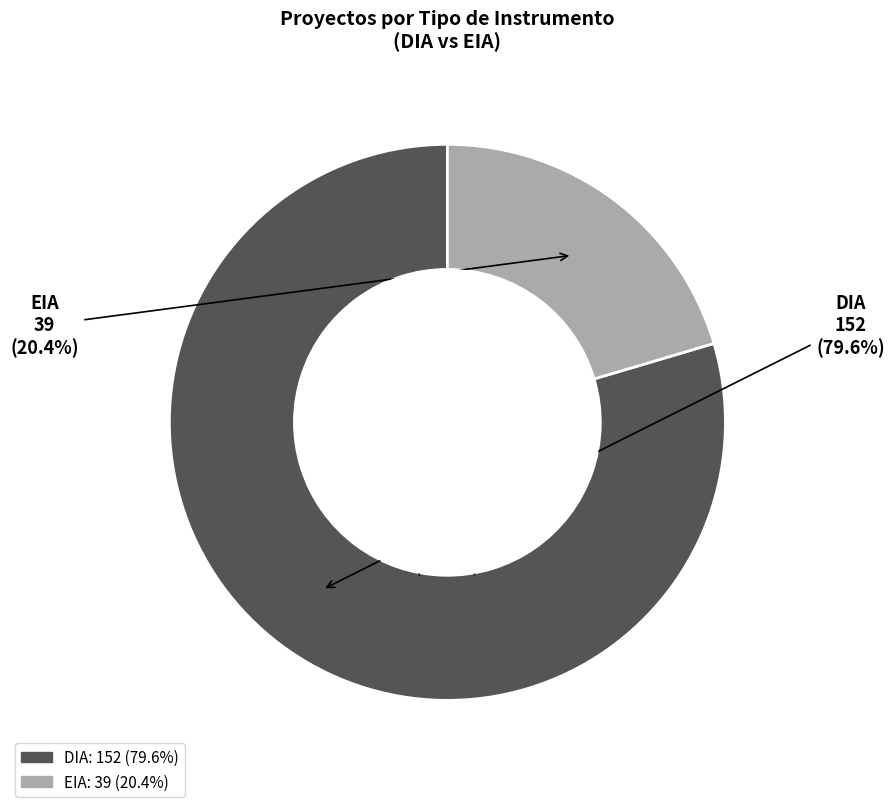

Rank the categories by value from lowest to highest.

EIA, DIA